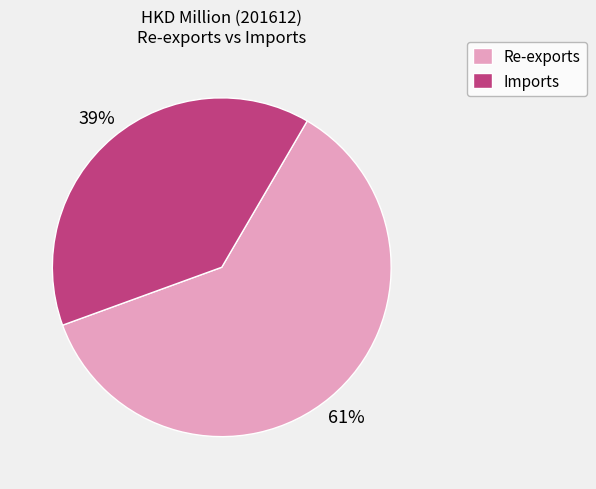

What is the smallest slice in the pie chart?

Imports